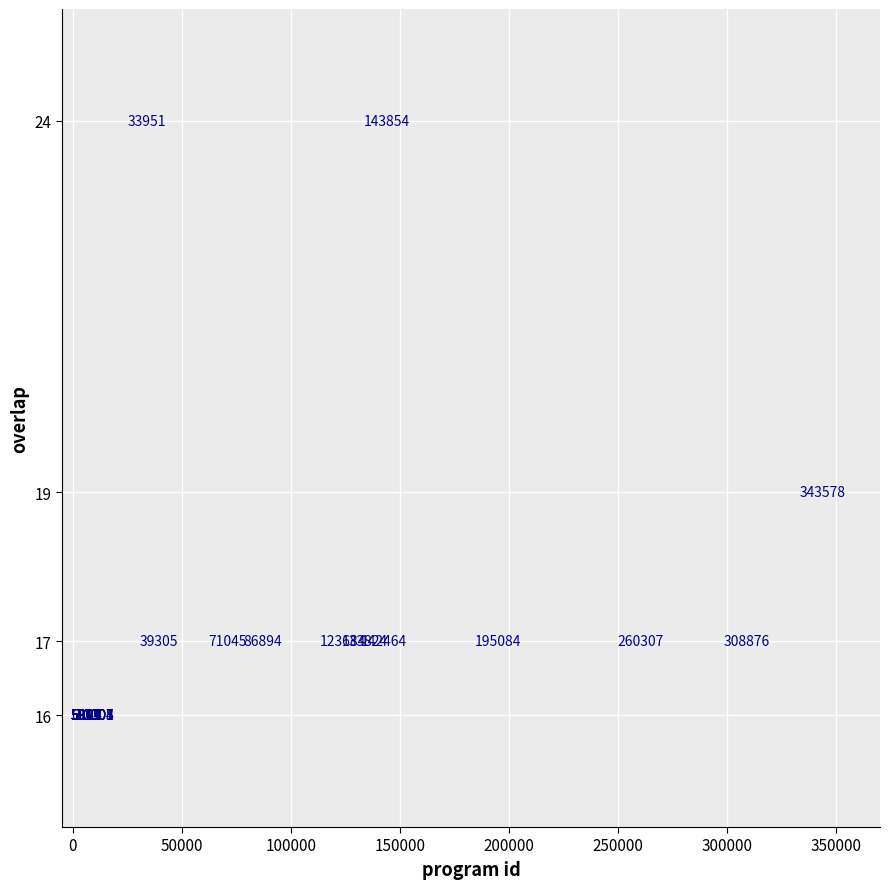

What Y value in the scatter plot is closest to 20?

19